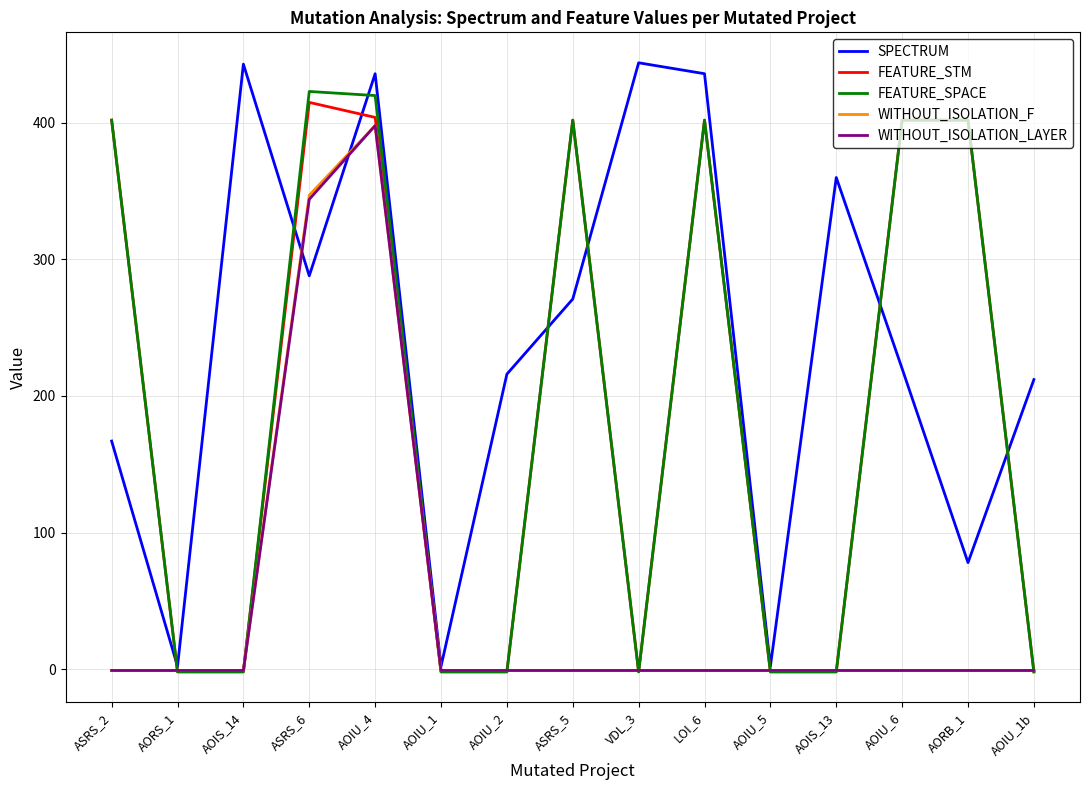

Which series has the largest range (max minus min)?

SPECTRUM